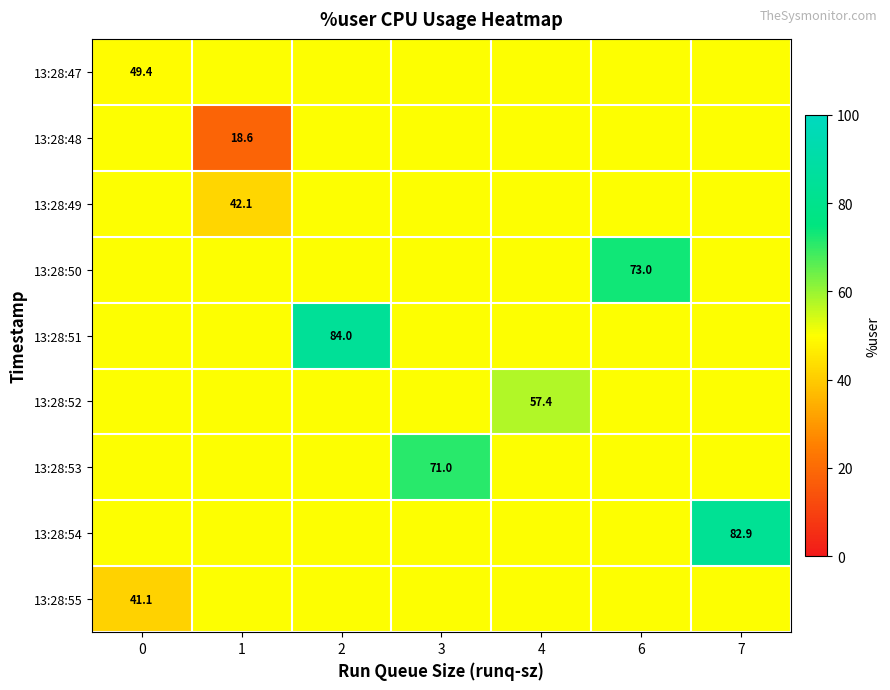

What is the greatest value displayed?

84.0